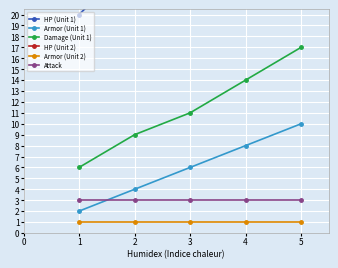

True or false: Armor (Unit 1) and Armor (Unit 2) cross at least once.

False